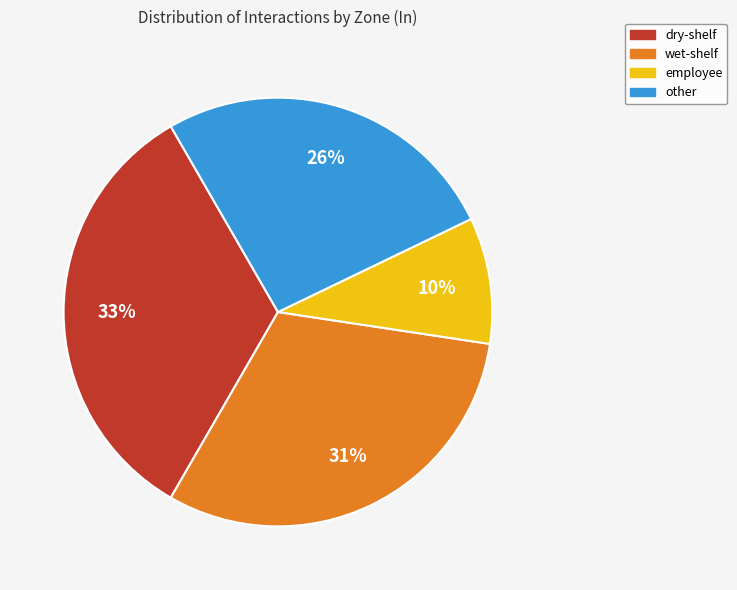

Rank the categories by value from lowest to highest.

employee, other, wet-shelf, dry-shelf